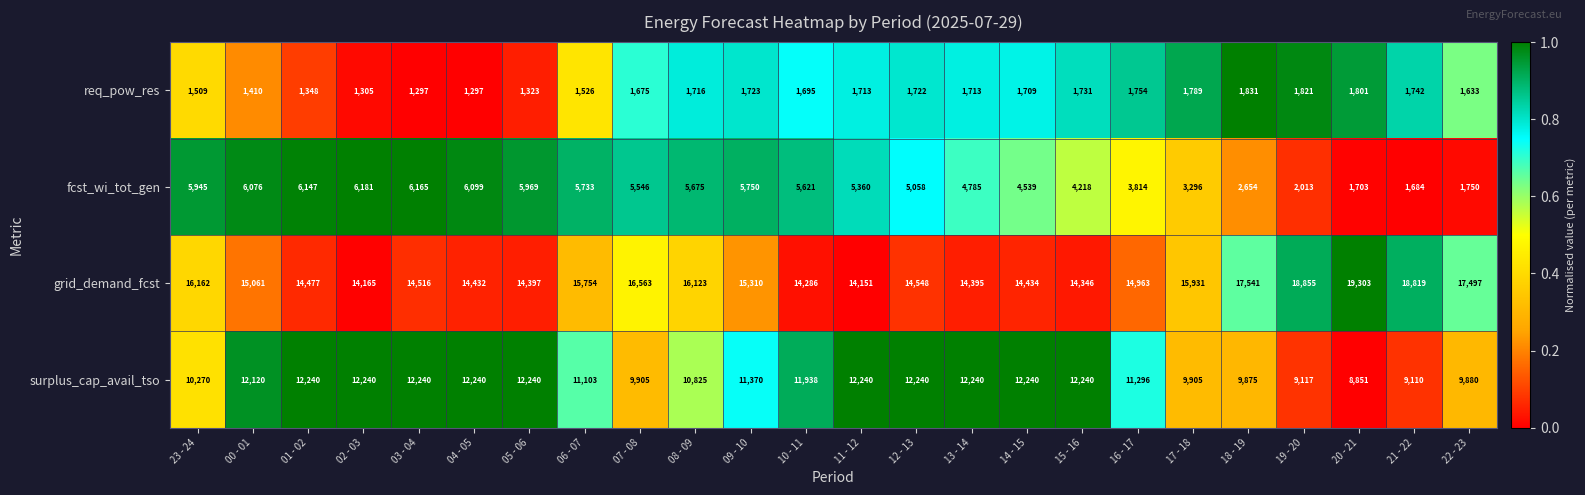

What is the difference between the maximum and minimum values in the surplus_cap_avail_tso series?

3389